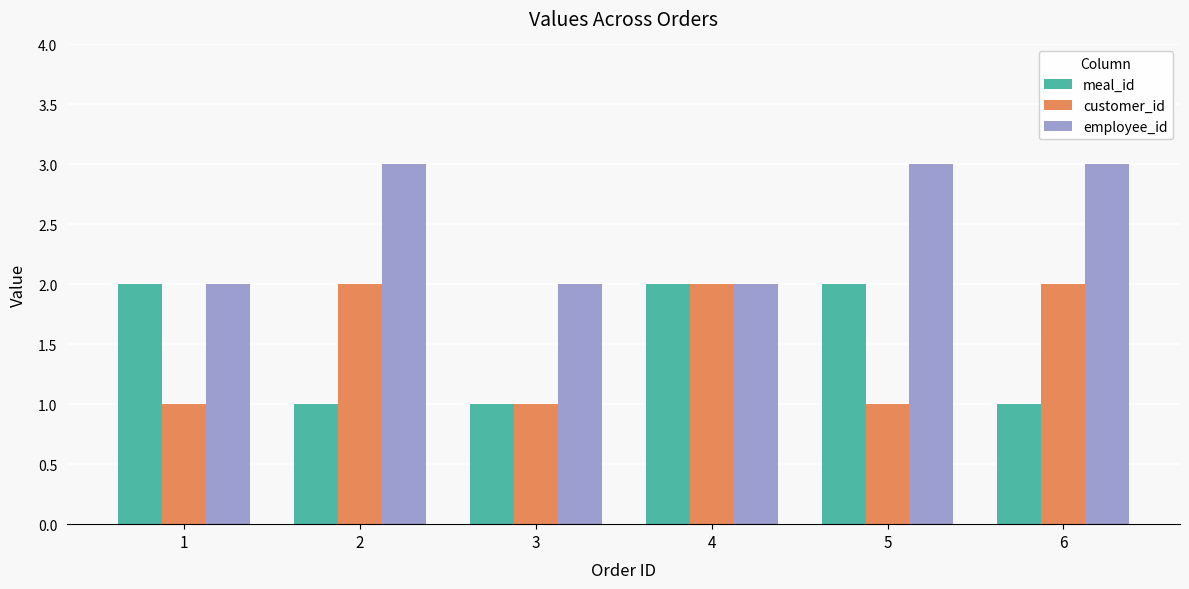

What is the sum of all meal_id values?

9